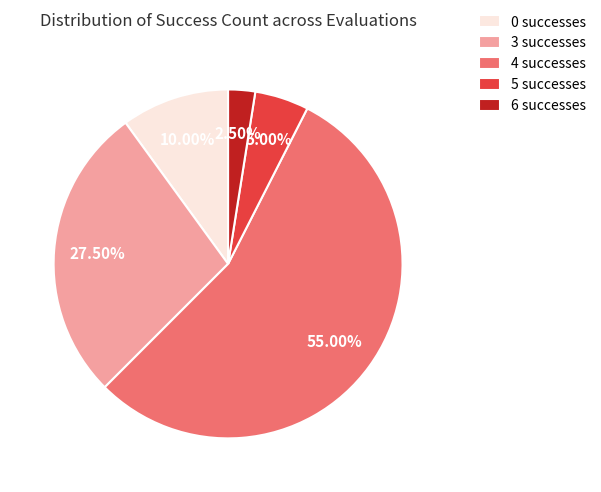

Does 3 represent more than half of the total?

No